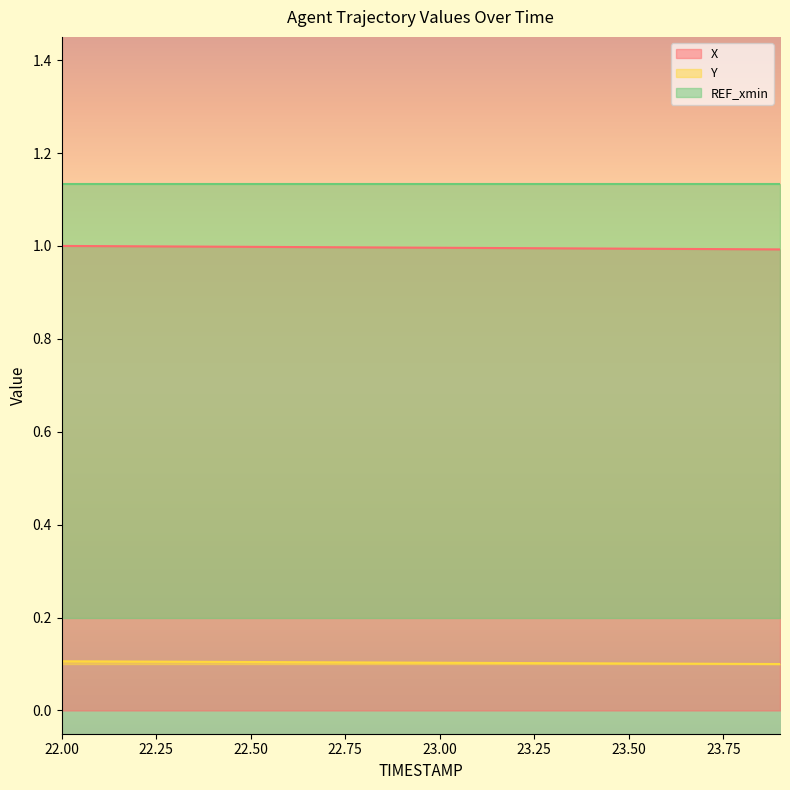

Between 22.2 and 23.5, which series saw the biggest shift?

X